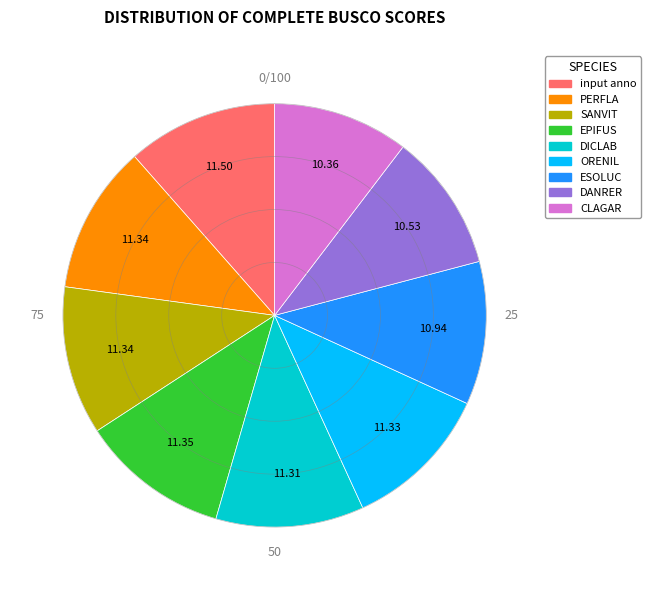

Is the sum of EPIFUS and ORENIL greater than half?

No